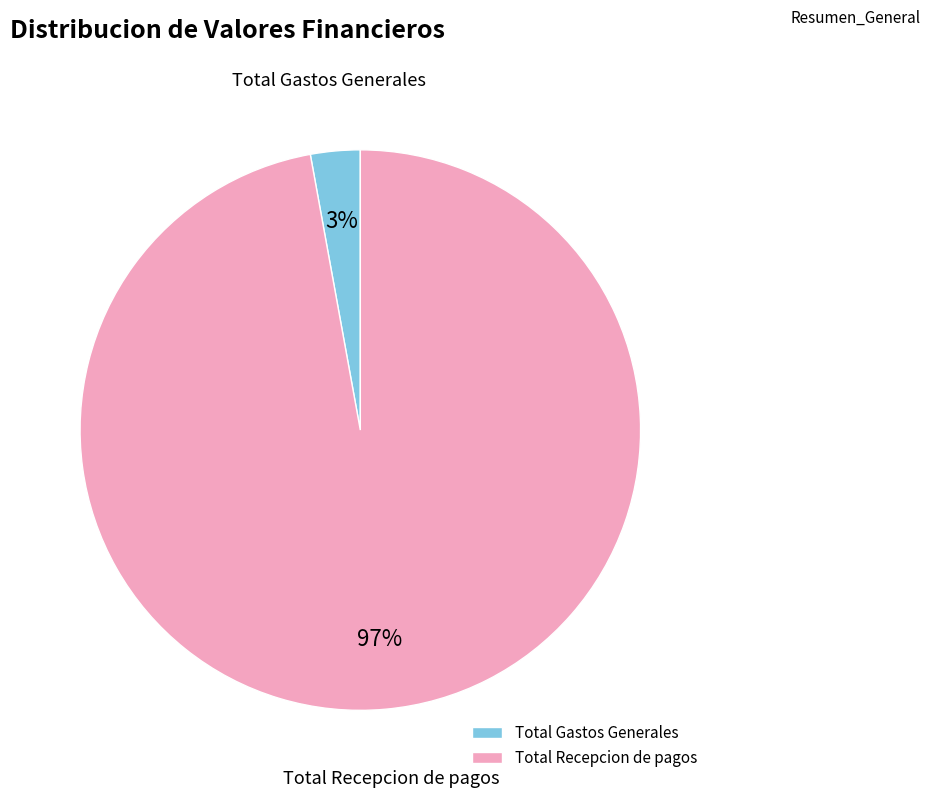

Is the sum of Total Gastos Generales and Total Recepcion de pagos greater than half?

Yes